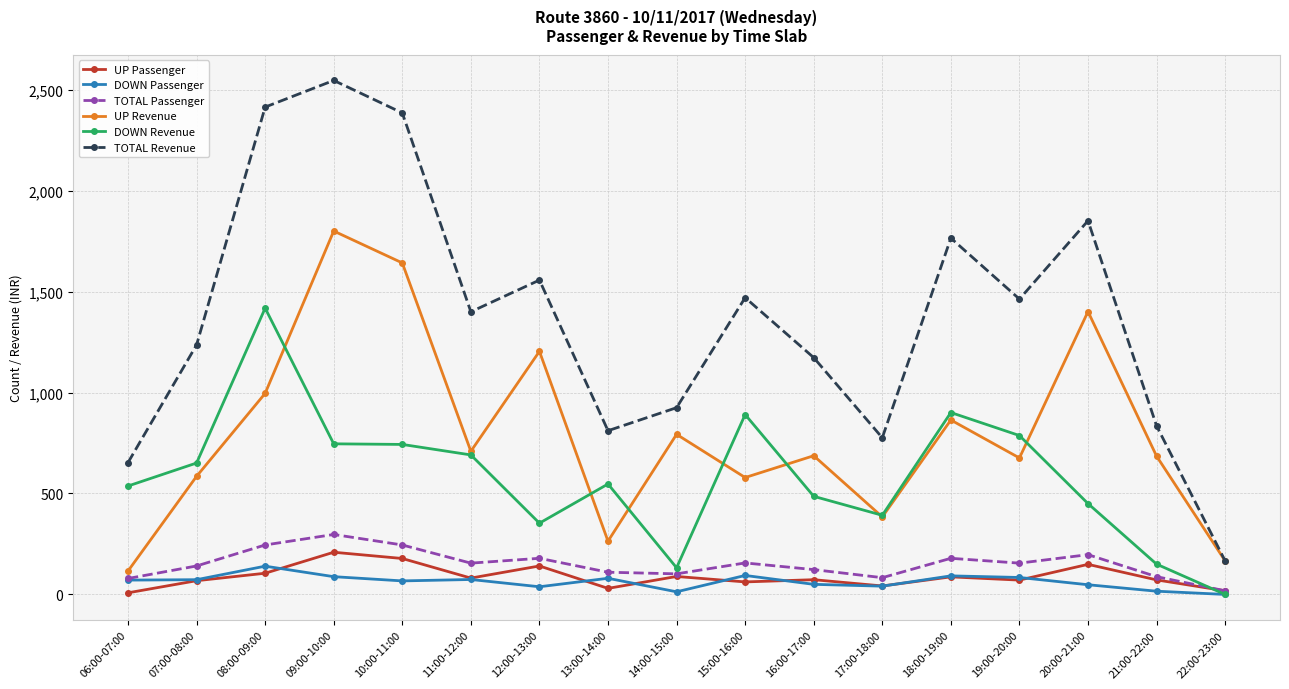

Is this an area chart (filled region under the line)?

No